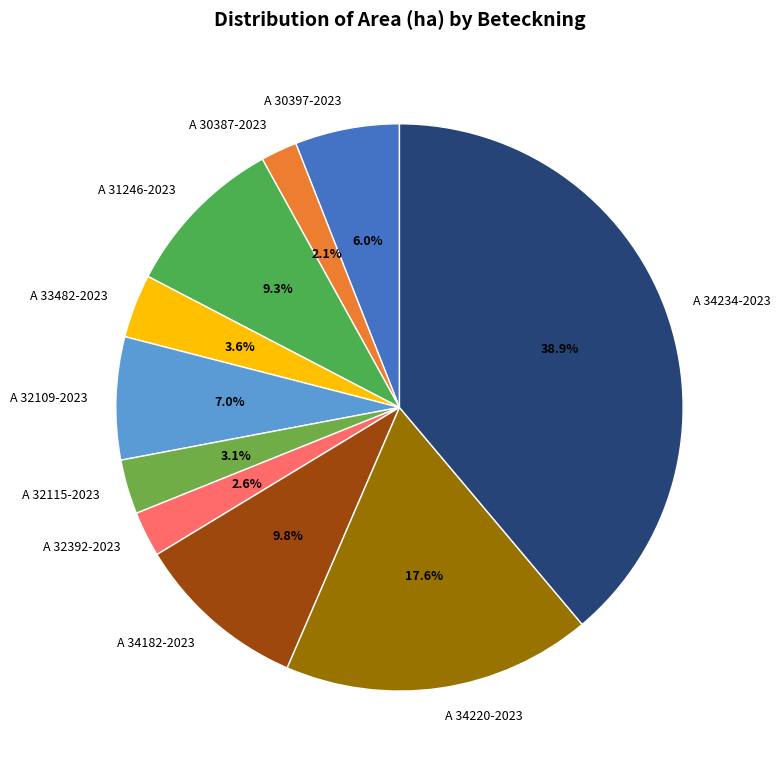

Which has a higher value, A 33482-2023 or A 34220-2023?

A 34220-2023